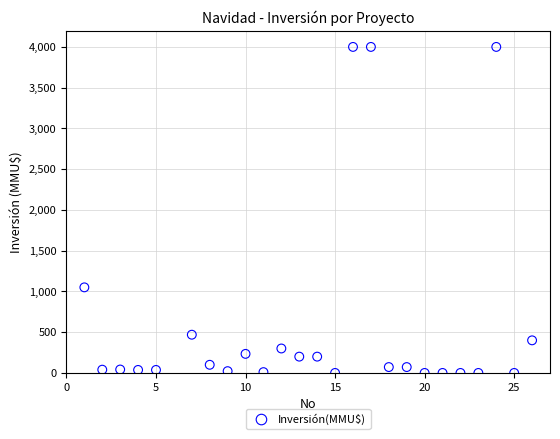

What is the range of X values (max minus min)?

25